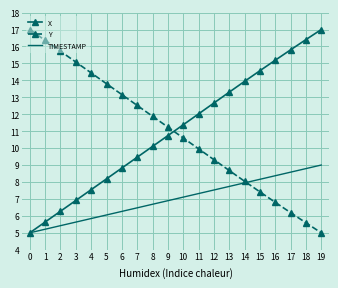

Rank the categories by X value from highest to lowest.

19, 18, 17, 16, 15, 14, 13, 12, 11, 10, 9, 8, 7, 6, 5, 4, 3, 2, 1, 0